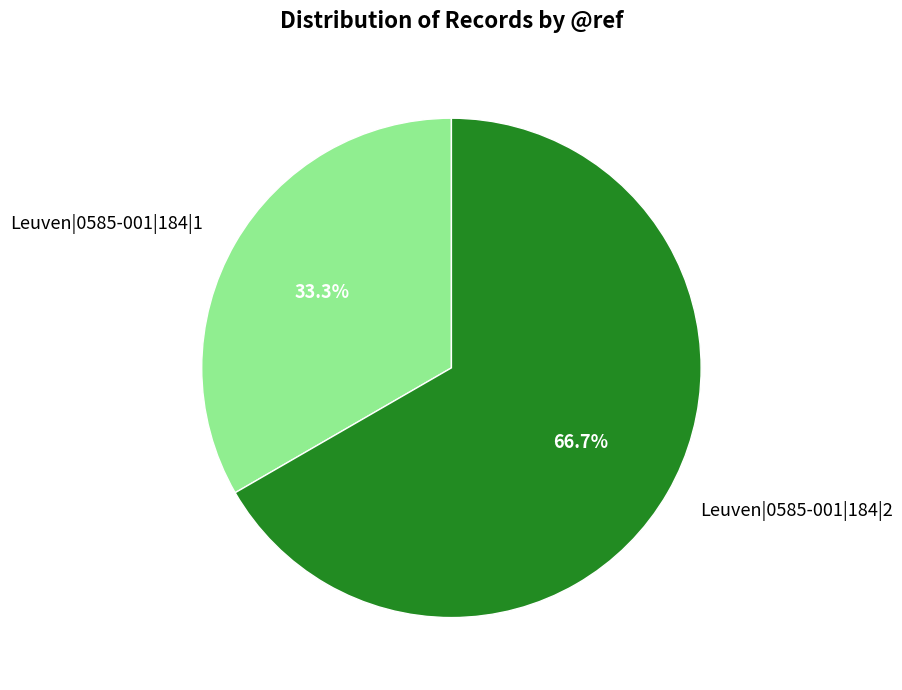

To the nearest percent, what portion does Leuven|0585-001|184|2 represent?

67%